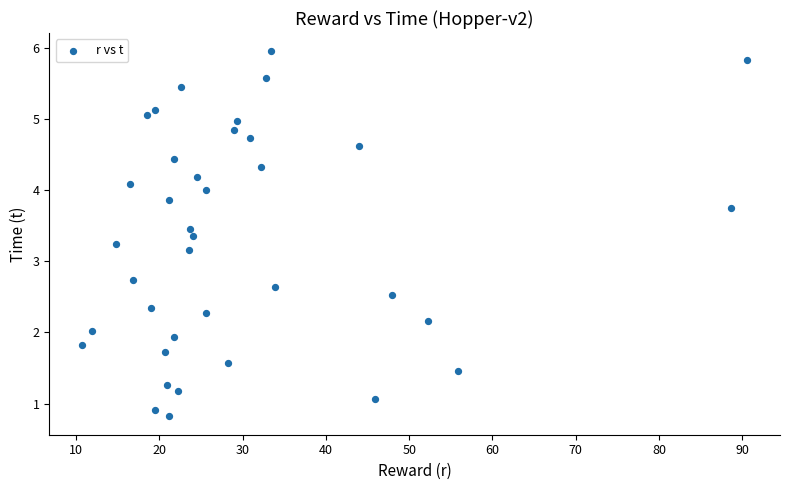

What is the range of Y values (max minus min)?

5.1